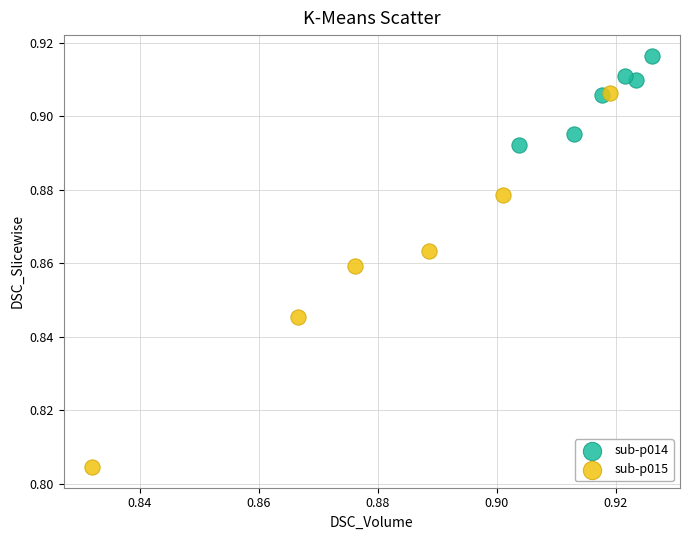

Which series contains the highest Y value?

sub-p014